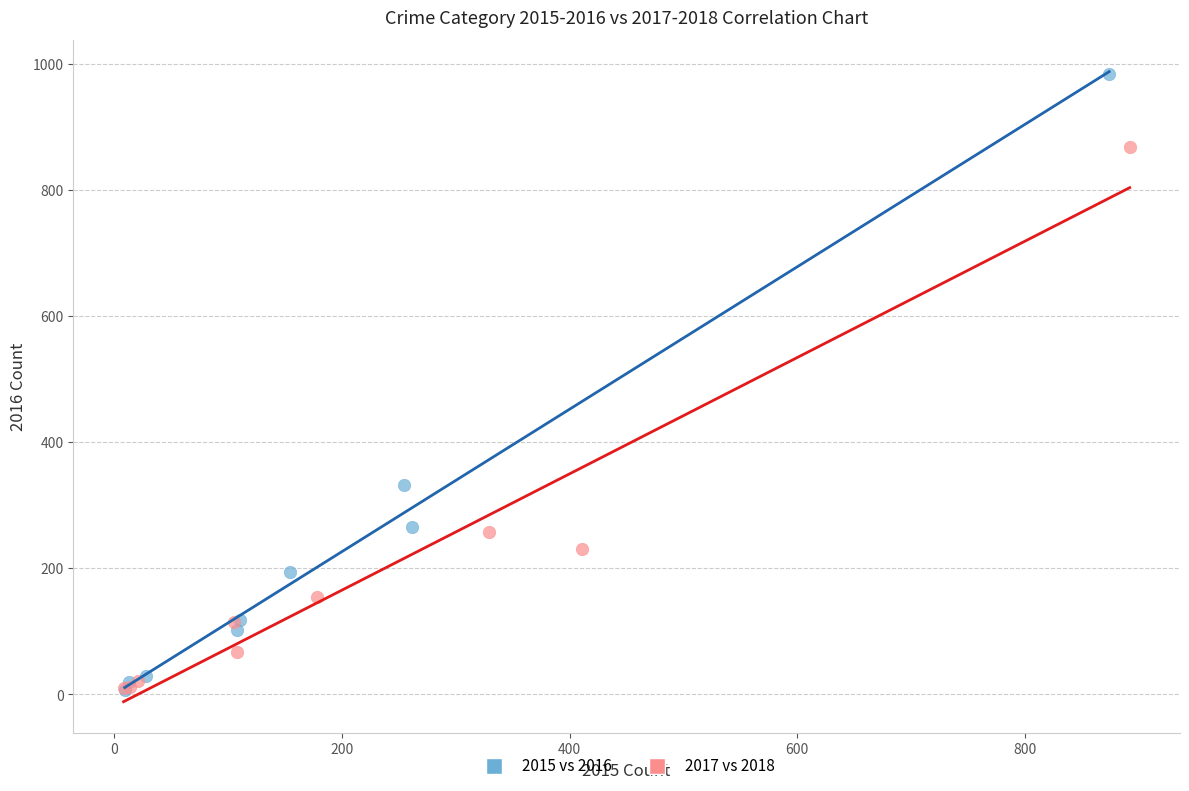

Which series reaches the maximum Y coordinate?

2015 vs 2016